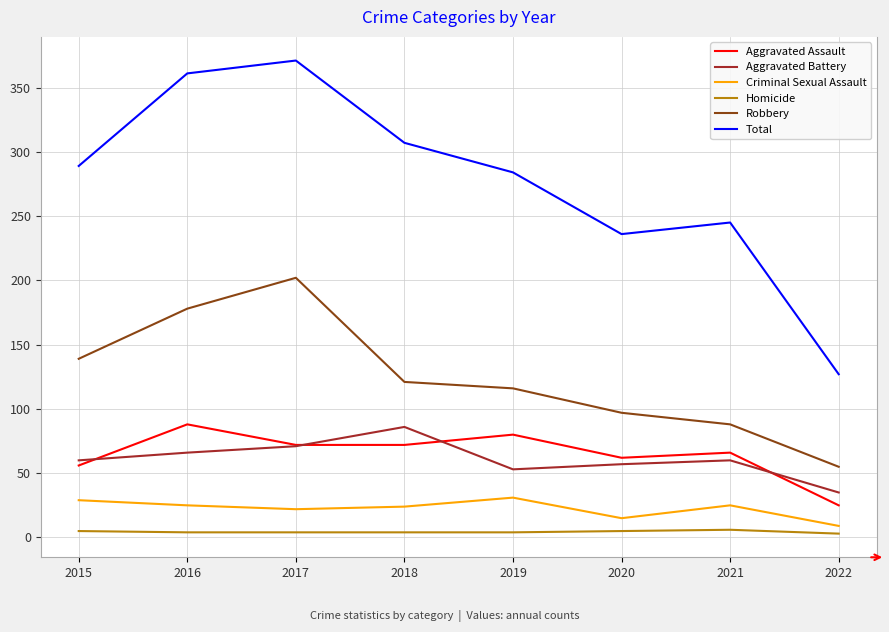

At which category is the sum across all series the highest?

2017